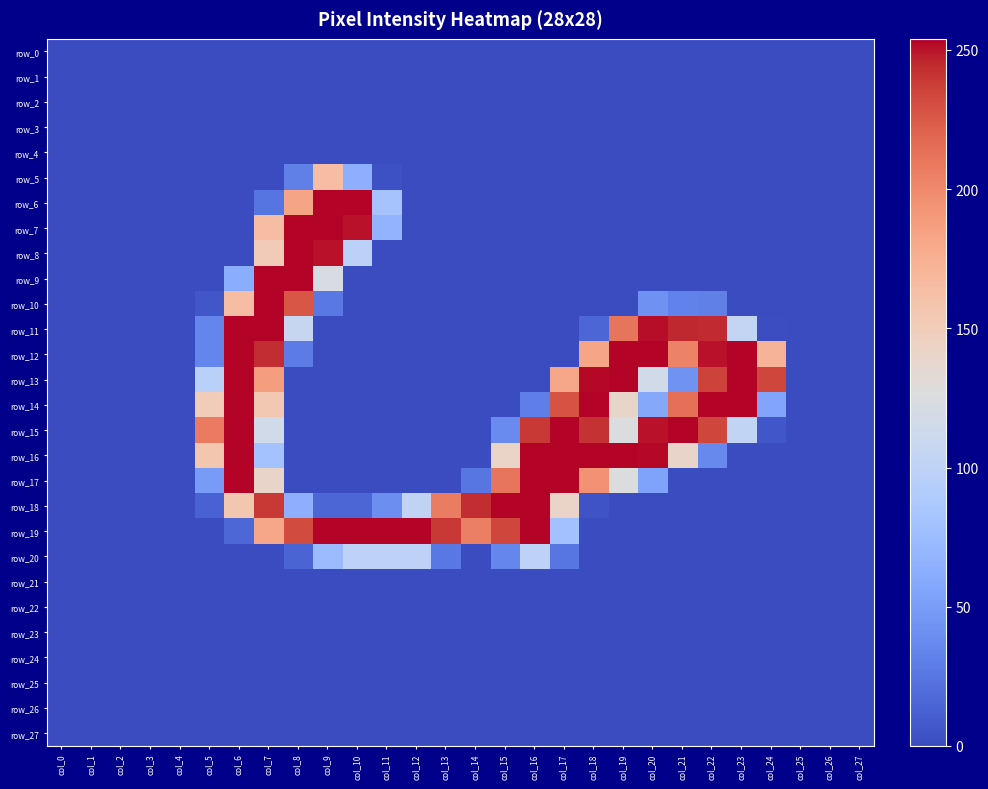

Reading left to right, extract all data points from this chart.

row_0: 0	0	0	0	0	0	0	0	0	0	0	0	0	0	0	0	0	0	0	0	0	0	0	0	0	0	0	0
row_1: 0	0	0	0	0	0	0	0	0	0	0	0	0	0	0	0	0	0	0	0	0	0	0	0	0	0	0	0
row_2: 0	0	0	0	0	0	0	0	0	0	0	0	0	0	0	0	0	0	0	0	0	0	0	0	0	0	0	0
row_3: 0	0	0	0	0	0	0	0	0	0	0	0	0	0	0	0	0	0	0	0	0	0	0	0	0	0	0	0
row_4: 0	0	0	0	0	0	0	0	0	0	0	0	0	0	0	0	0	0	0	0	0	0	0	0	0	0	0	0
row_5: 0	0	0	0	0	0	0	0	31	164	64	3	0	0	0	0	0	0	0	0	0	0	0	0	0	0	0	0
row_6: 0	0	0	0	0	0	0	24	183	254	254	82	0	0	0	0	0	0	0	0	0	0	0	0	0	0	0	0
row_7: 0	0	0	0	0	0	0	164	254	254	251	68	0	0	0	0	0	0	0	0	0	0	0	0	0	0	0	0
row_8: 0	0	0	0	0	0	0	151	254	251	98	0	0	0	0	0	0	0	0	0	0	0	0	0	0	0	0	0
row_9: 0	0	0	0	0	0	62	254	254	123	0	0	0	0	0	0	0	0	0	0	0	0	0	0	0	0	0	0
row_10: 0	0	0	0	0	6	164	254	227	26	0	0	0	0	0	0	0	0	0	0	42	32	31	0	0	0	0	0
row_11: 0	0	0	0	0	34	254	254	107	0	0	0	0	0	0	0	0	0	15	211	252	246	245	105	1	0	0	0
row_12: 0	0	0	0	0	34	254	244	28	0	0	0	0	0	0	0	0	0	182	254	254	204	251	254	172	0	0	0
row_13: 0	0	0	0	0	97	254	187	0	0	0	0	0	0	0	0	0	181	253	254	117	43	236	254	234	0	0	0
row_14: 0	0	0	0	0	150	254	154	0	0	0	0	0	0	0	0	30	229	254	139	58	214	254	254	56	0	0	0
row_15: 0	0	0	0	0	208	254	116	0	0	0	0	0	0	0	38	240	254	242	126	251	254	234	104	6	0	0	0
row_16: 0	0	0	0	0	156	254	81	0	0	0	0	0	0	0	141	254	254	254	254	253	140	36	0	0	0	0	0
row_17: 0	0	0	0	0	49	254	140	0	0	0	0	0	0	25	211	254	254	195	126	54	0	0	0	0	0	0	0
row_18: 0	0	0	0	0	13	156	240	64	15	15	40	102	207	244	254	254	141	4	0	0	0	0	0	0	0	0	0
row_19: 0	0	0	0	0	0	16	181	232	254	254	254	254	240	206	234	254	80	0	0	0	0	0	0	0	0	0	0
row_20: 0	0	0	0	0	0	0	0	14	74	100	100	100	26	0	35	100	25	0	0	0	0	0	0	0	0	0	0
row_21: 0	0	0	0	0	0	0	0	0	0	0	0	0	0	0	0	0	0	0	0	0	0	0	0	0	0	0	0
row_22: 0	0	0	0	0	0	0	0	0	0	0	0	0	0	0	0	0	0	0	0	0	0	0	0	0	0	0	0
row_23: 0	0	0	0	0	0	0	0	0	0	0	0	0	0	0	0	0	0	0	0	0	0	0	0	0	0	0	0
row_24: 0	0	0	0	0	0	0	0	0	0	0	0	0	0	0	0	0	0	0	0	0	0	0	0	0	0	0	0
row_25: 0	0	0	0	0	0	0	0	0	0	0	0	0	0	0	0	0	0	0	0	0	0	0	0	0	0	0	0
row_26: 0	0	0	0	0	0	0	0	0	0	0	0	0	0	0	0	0	0	0	0	0	0	0	0	0	0	0	0
row_27: 0	0	0	0	0	0	0	0	0	0	0	0	0	0	0	0	0	0	0	0	0	0	0	0	0	0	0	0